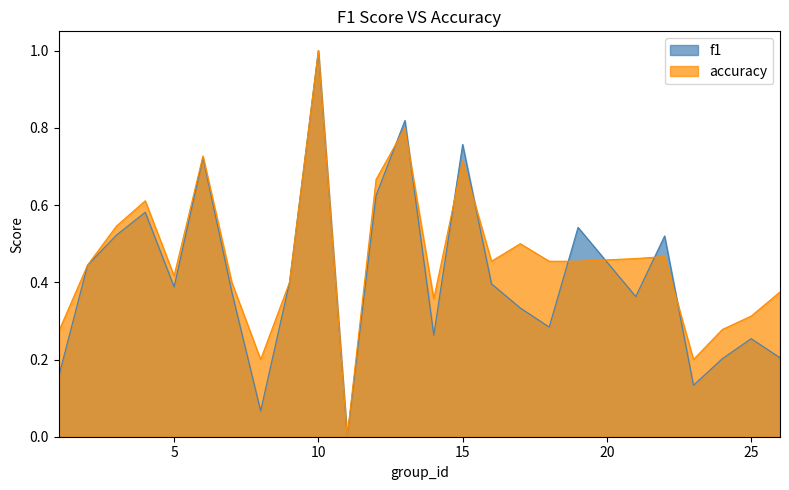

At which category does accuracy reach its first local valley?

5